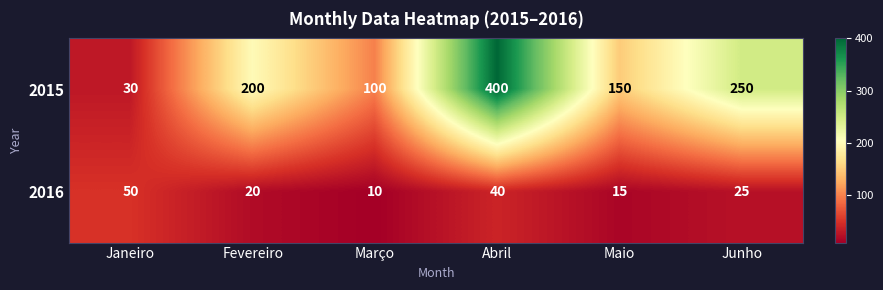

Reading left to right, extract all data points from this chart.

2015: Janeiro=30	Fevereiro=200	Março=100	Abril=400	Maio=150	Junho=250
2016: Janeiro=50	Fevereiro=20	Março=10	Abril=40	Maio=15	Junho=25